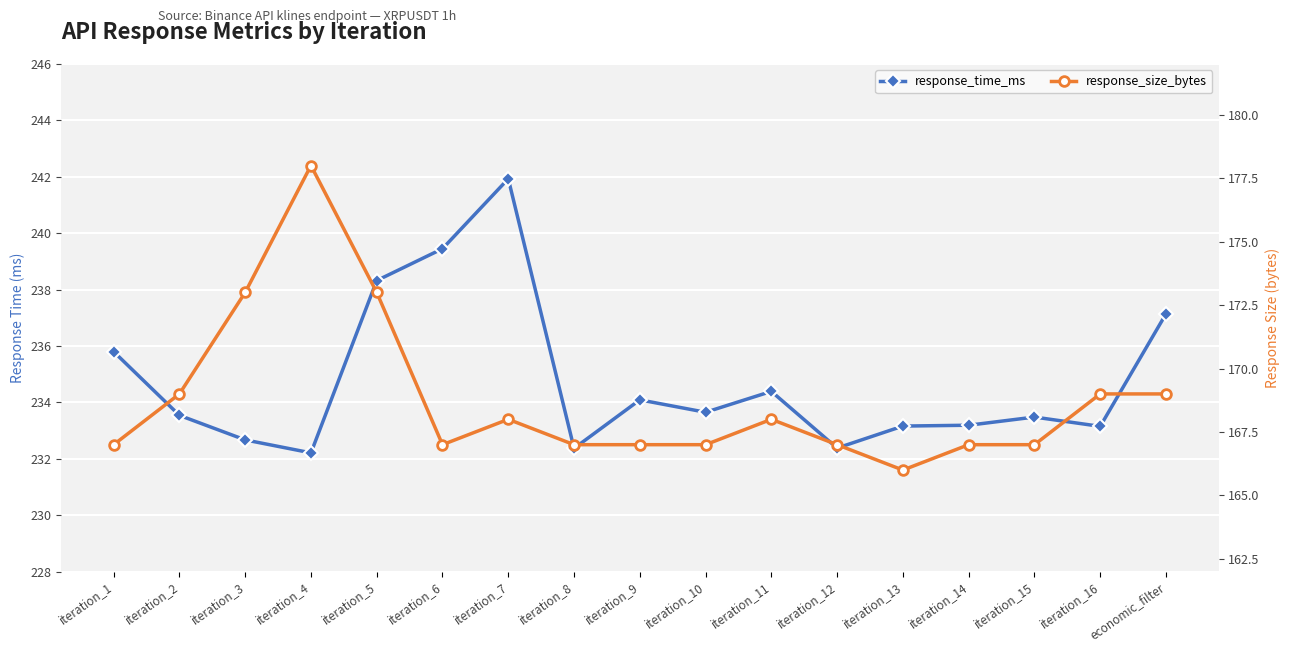

The value of response_time_ms at iteration_10 is 392.5. True or false?

False